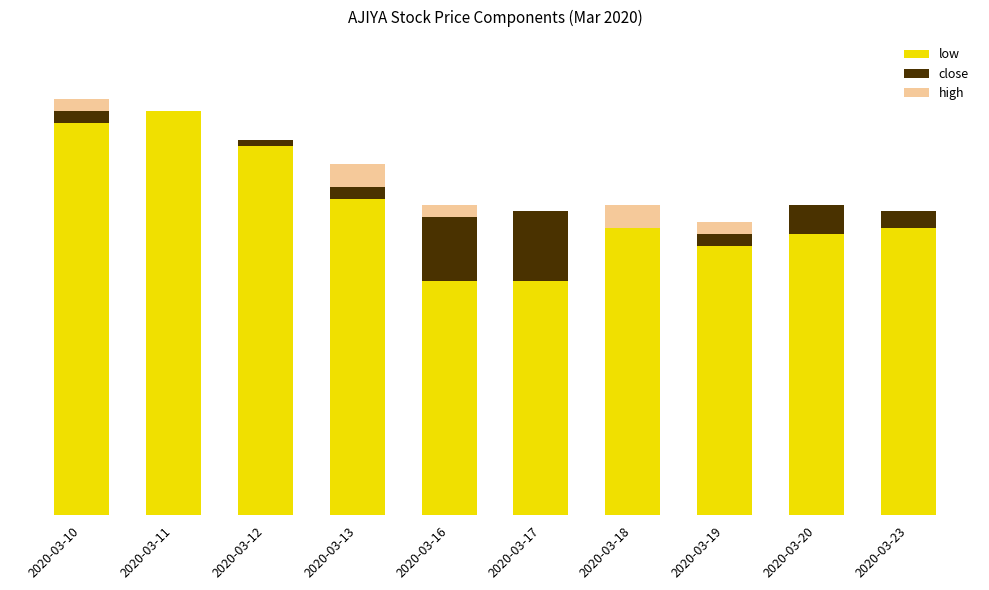

List the series in order of their peak value, highest first.

low, close, high